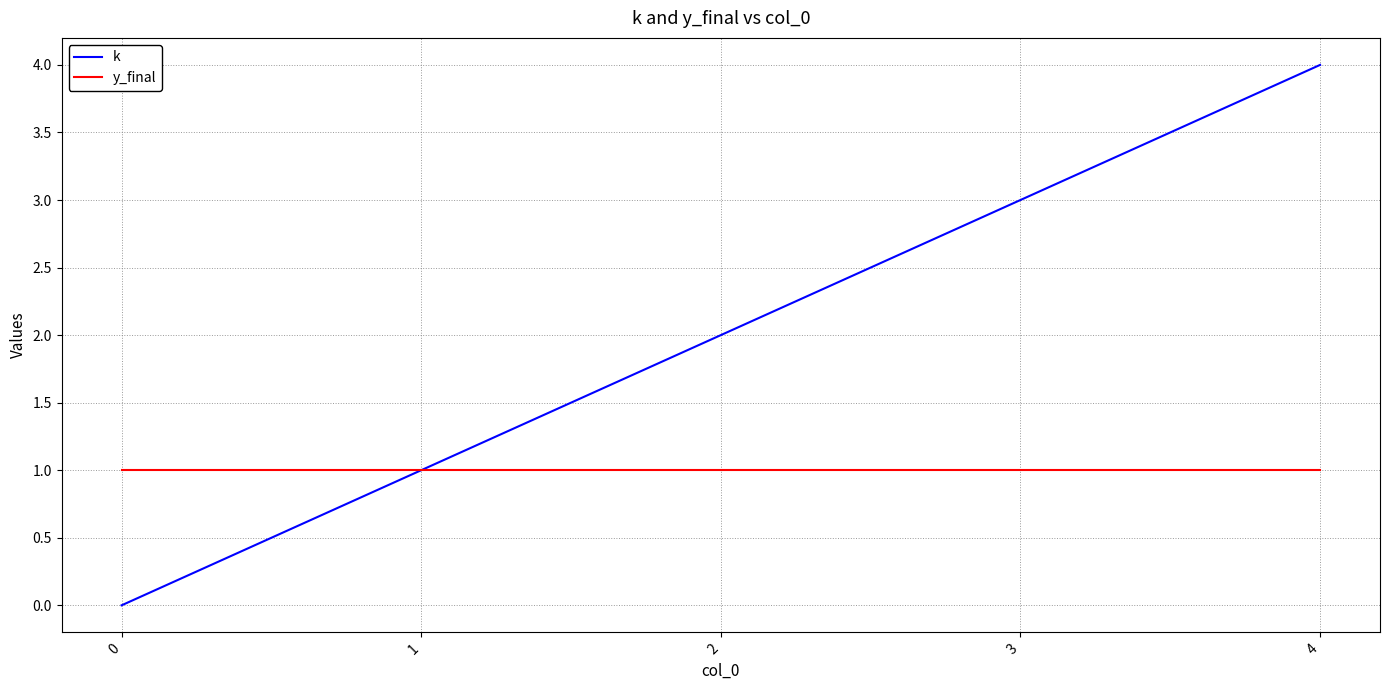

How many values in k are above zero?

4